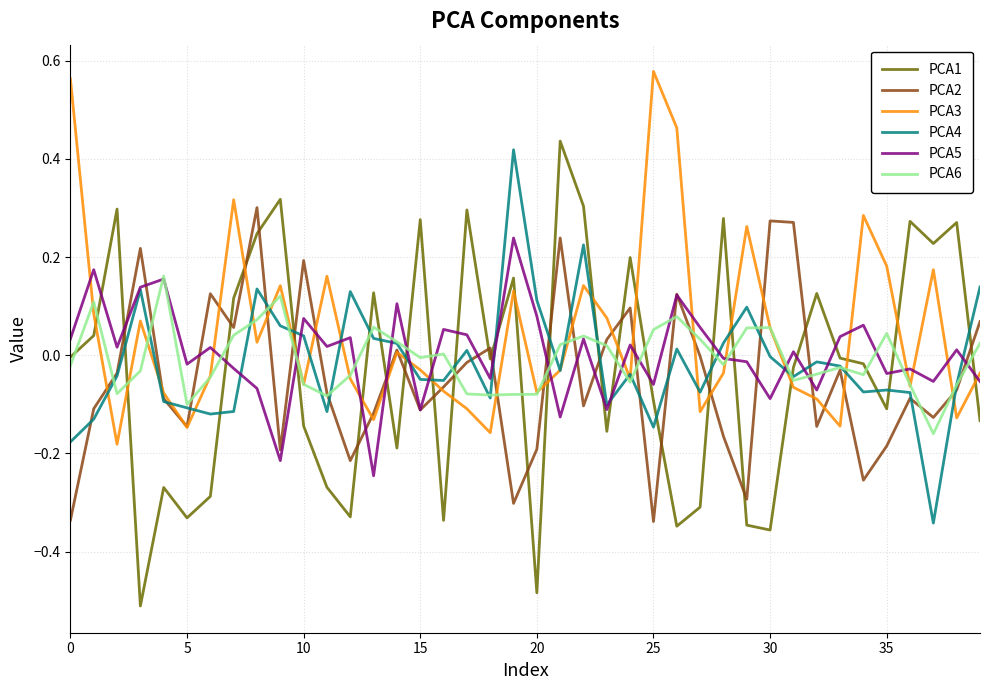

Which series has the widest spread of values?

PCA1